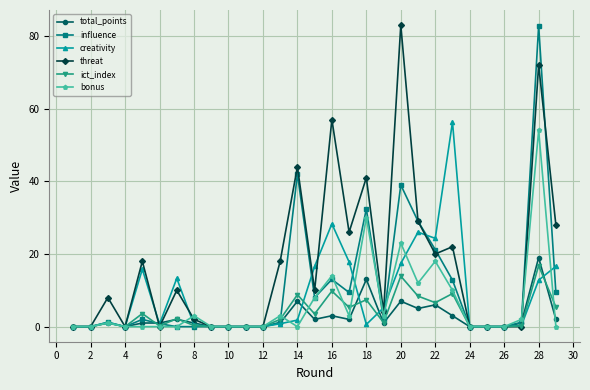

What is the value of the influence point at the 5th from the left?

2.0